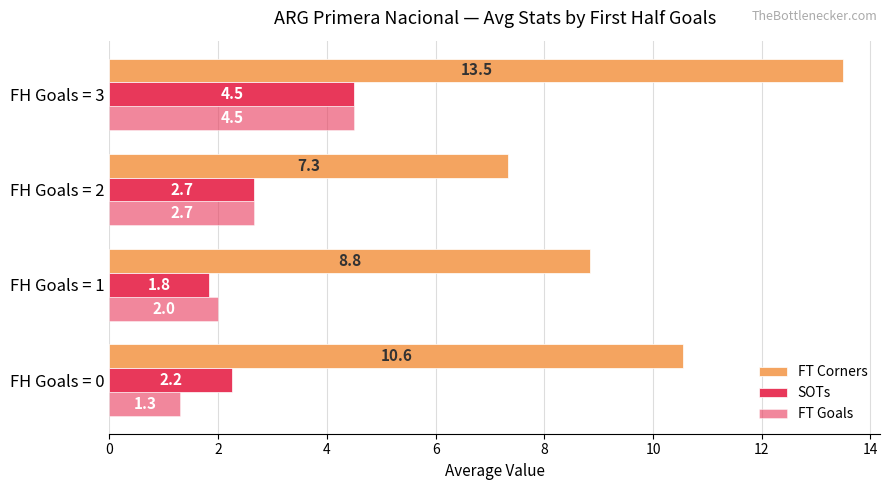

How many data points in SOTs are above 2?

3